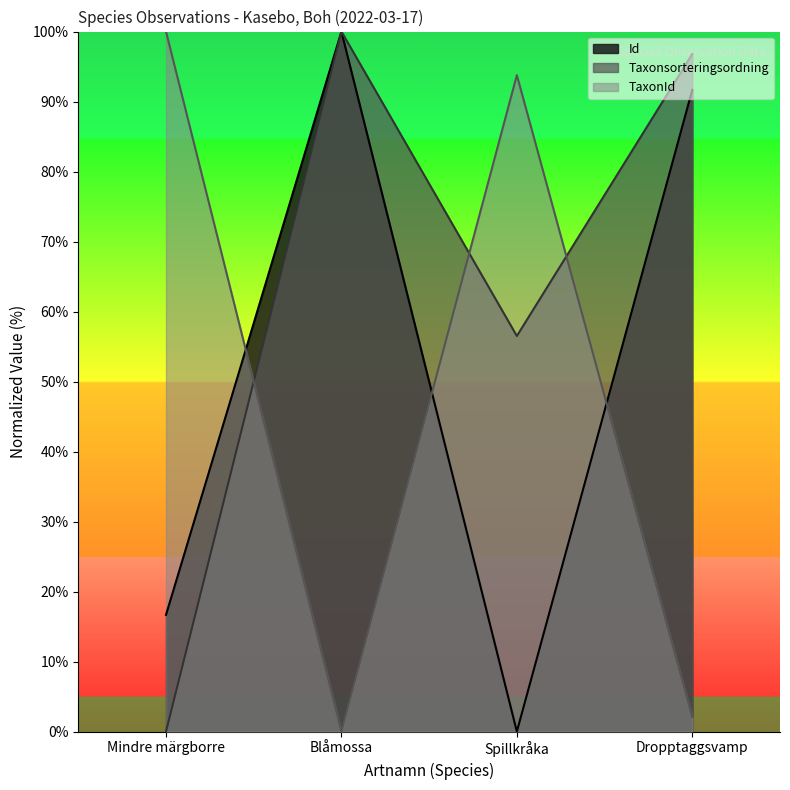

What is the approximate value of Taxonsorteringsordning at Spillkråka?

56.5